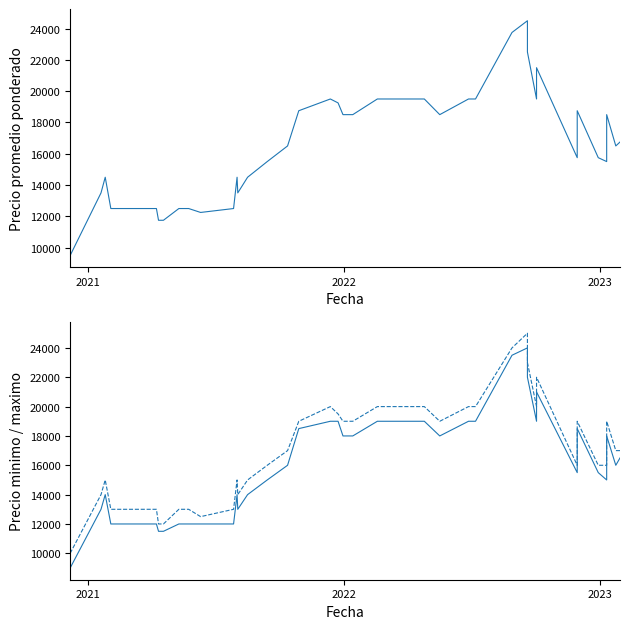

Which series has the largest total across all categories?

Precio maximo